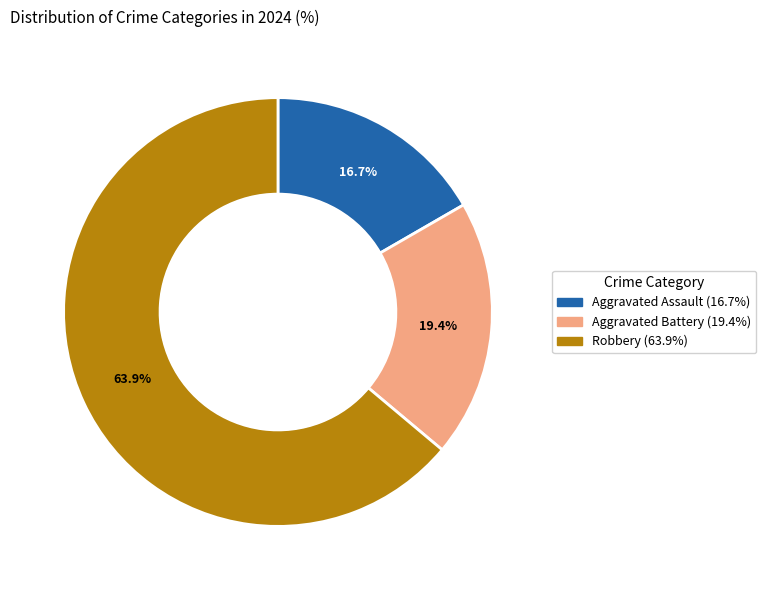

Does any single category account for the majority?

Yes